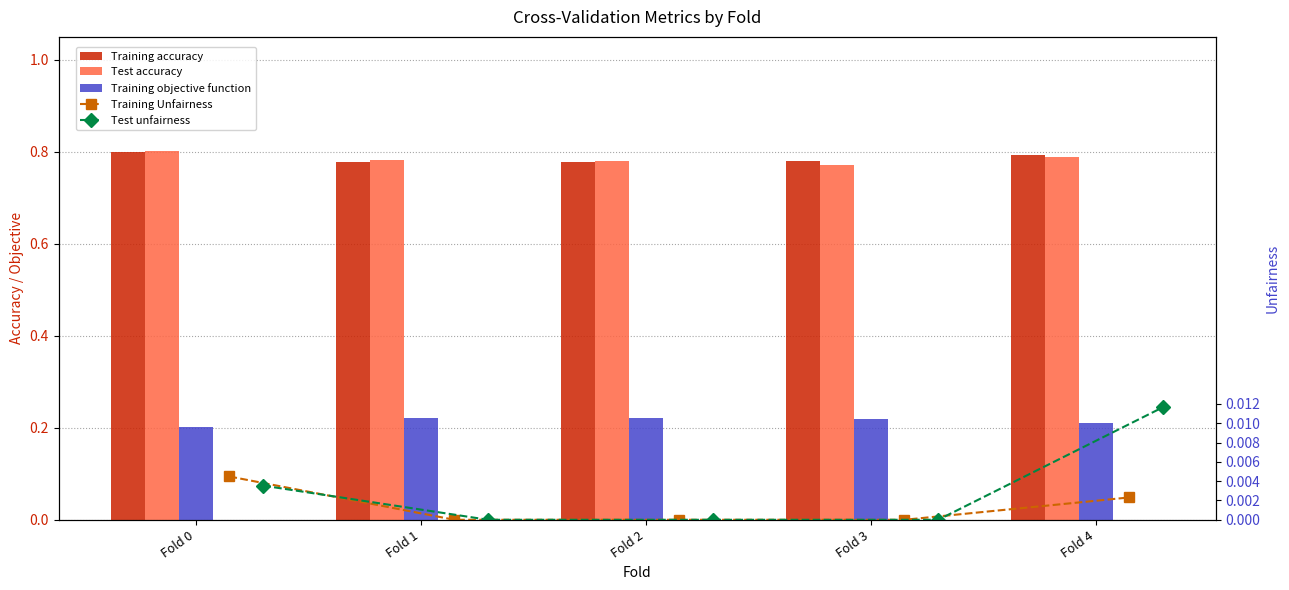

At how many categories does at least one series exceed 0?

5